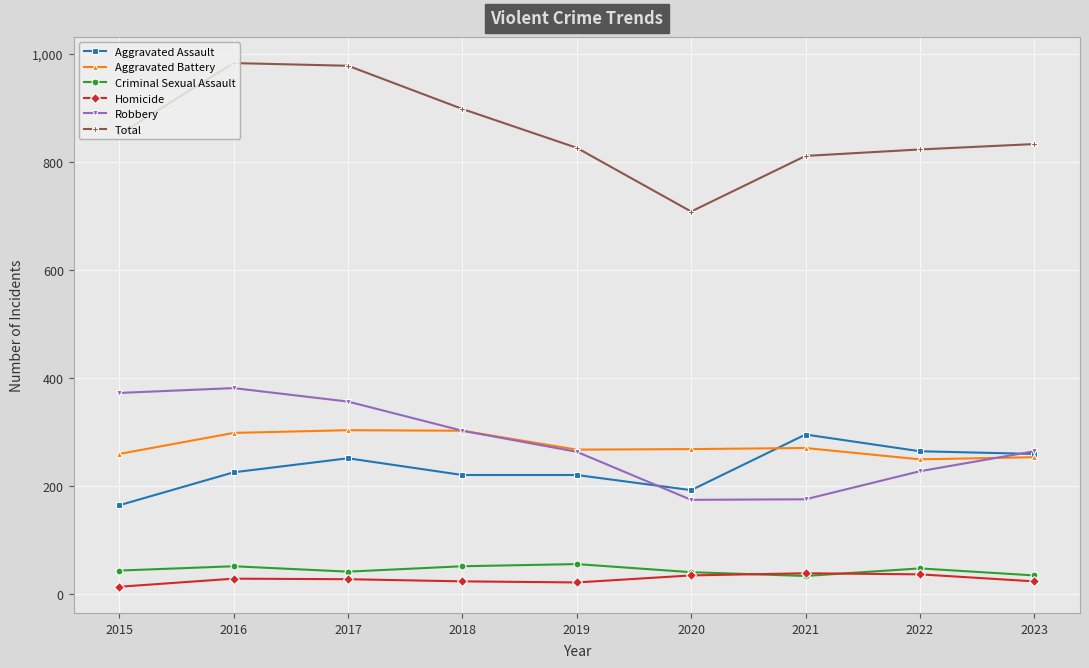

Which series has the widest spread of values?

Total